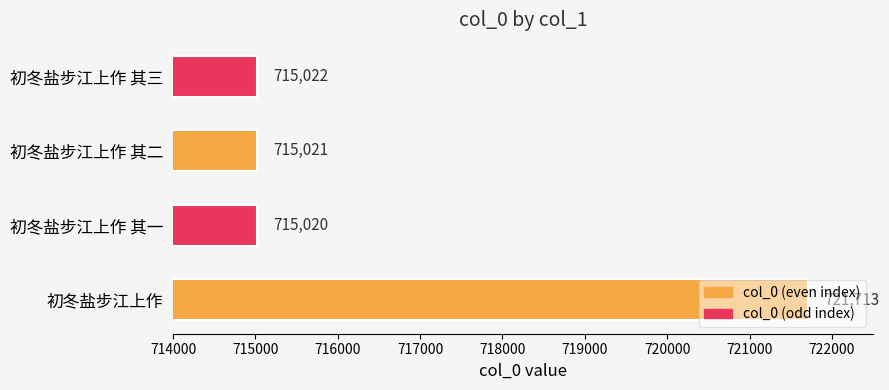

What is the smallest value displayed?

715020